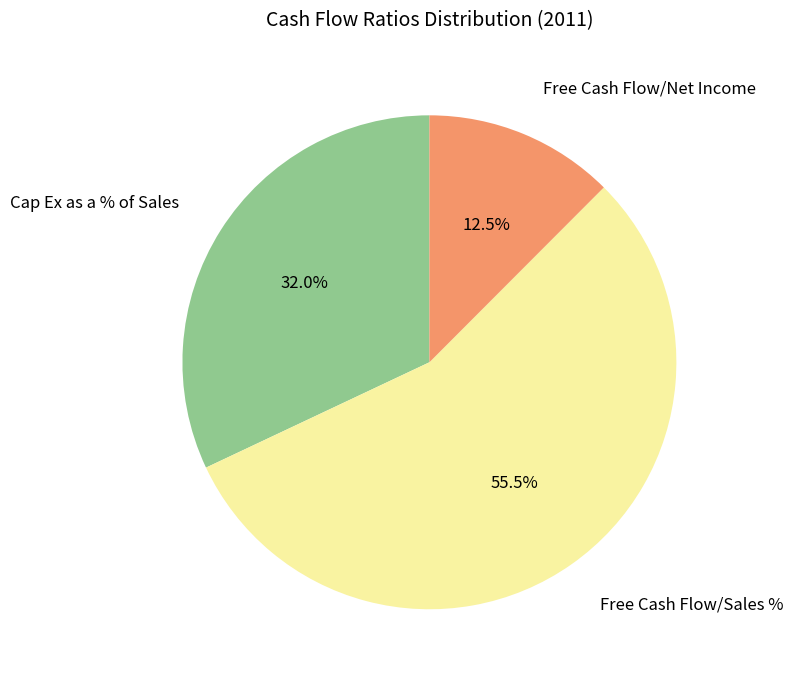

To the nearest percent, what is the difference between the largest and smallest slice percentages?

43%